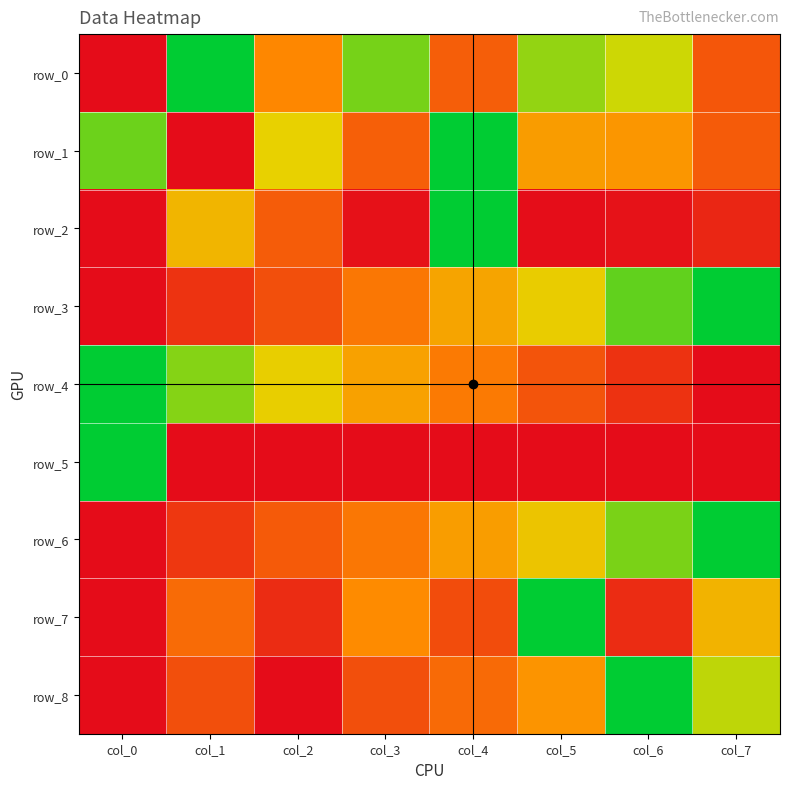

Reading left to right, transcribe all the data shown in this chart.

row_0: 1.0	0.0	0.5	0.1	0.7	0.2	0.2	0.7
row_1: 0.1	1.0	0.3	0.7	0.0	0.4	0.5	0.7
row_2: 1.0	0.4	0.7	1.0	0.0	1.0	1.0	0.9
row_3: 1.0	0.8	0.7	0.6	0.4	0.3	0.1	0.0
row_4: 0.0	0.1	0.3	0.4	0.6	0.7	0.8	1.0
row_5: 0.0	1.0	1.0	1.0	1.0	1.0	1.0	1.0
row_6: 1.0	0.8	0.7	0.6	0.4	0.3	0.1	0.0
row_7: 1.0	0.6	0.9	0.5	0.7	0.0	0.9	0.4
row_8: 1.0	0.7	1.0	0.7	0.6	0.5	0.0	0.2